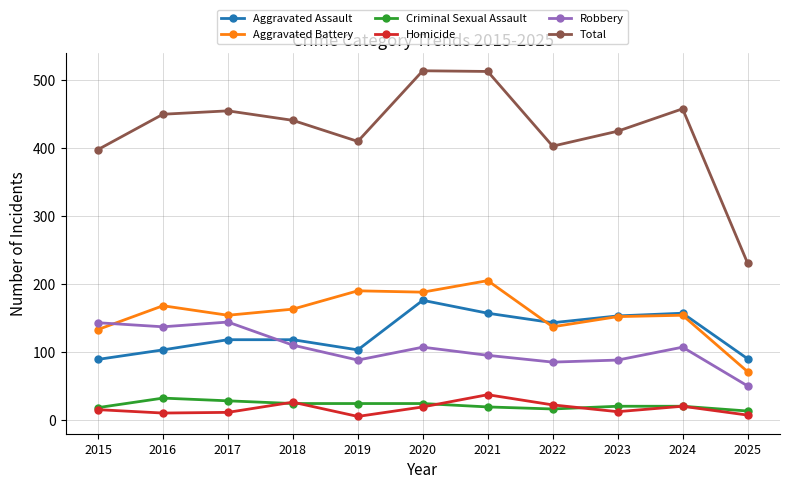

True or false: Homicide and Aggravated Assault intersect in this chart.

False